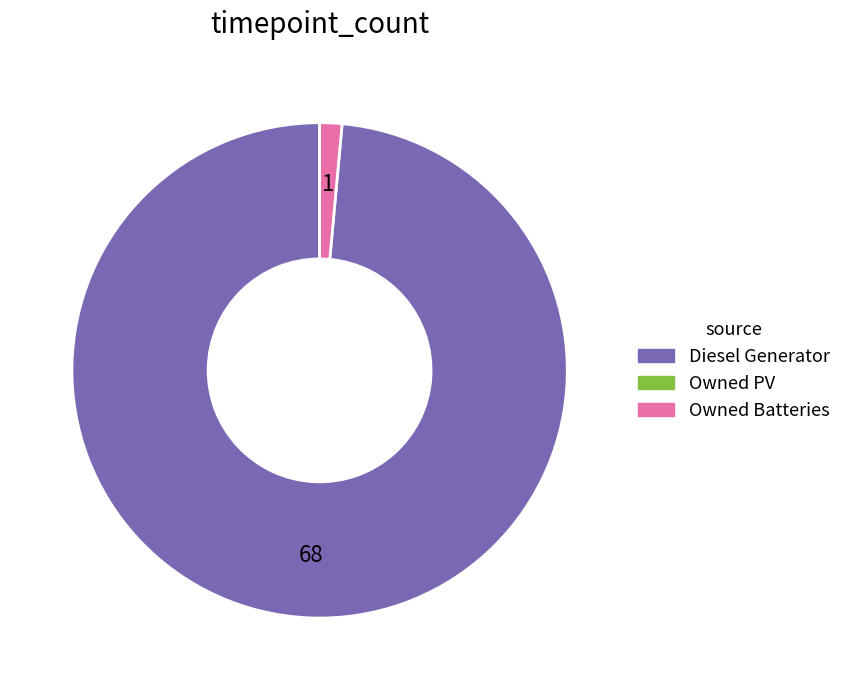

Does any single category account for the majority?

Yes